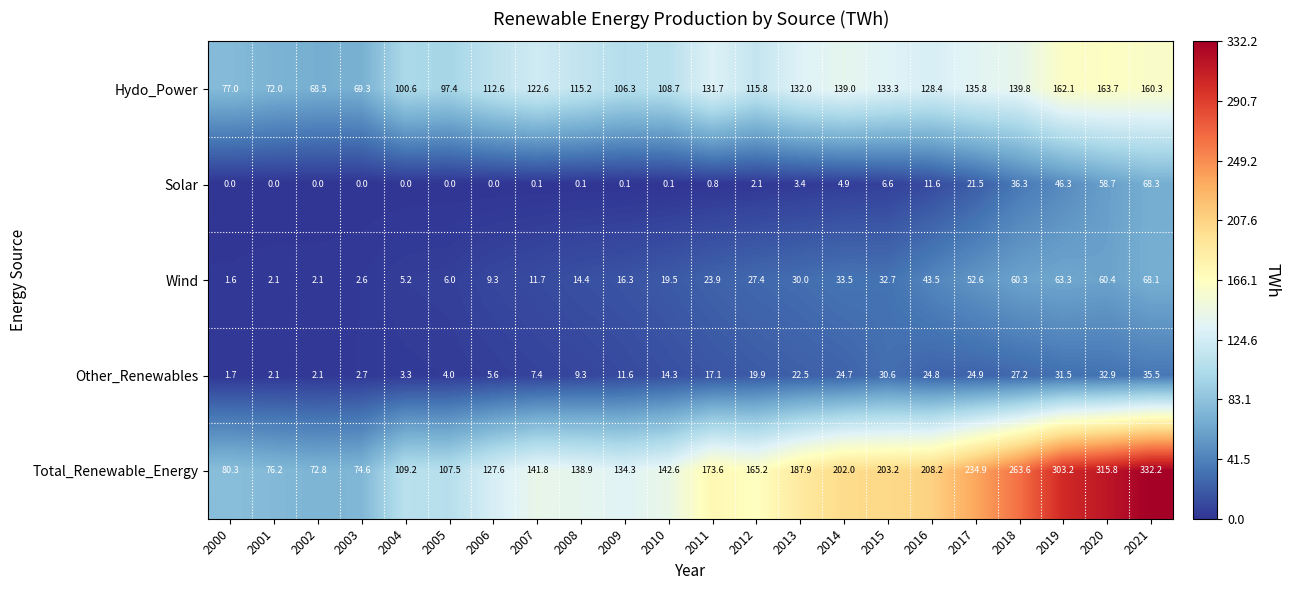

Where does the Hydo_Power series first go above 122?

2007